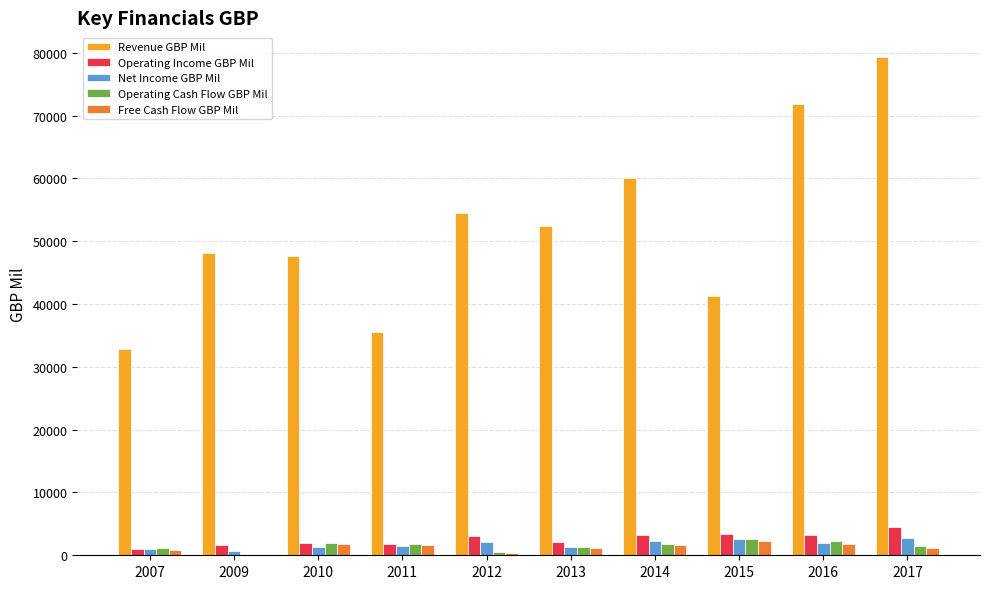

Between 2007 and 2017, which series saw the biggest shift?

Revenue GBP Mil